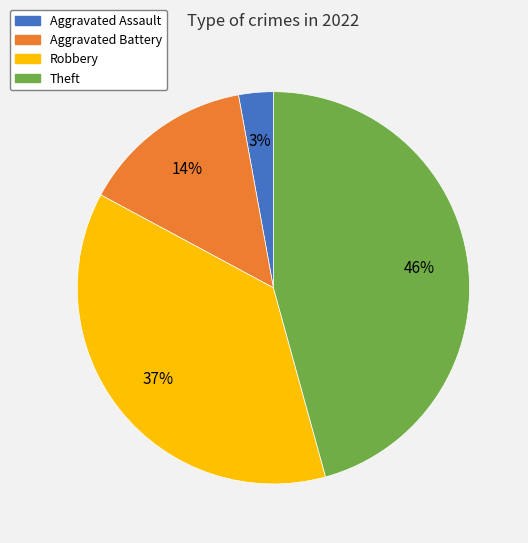

To the nearest percent, what is the difference between the Aggravated Assault and Robbery slice percentages?

34%